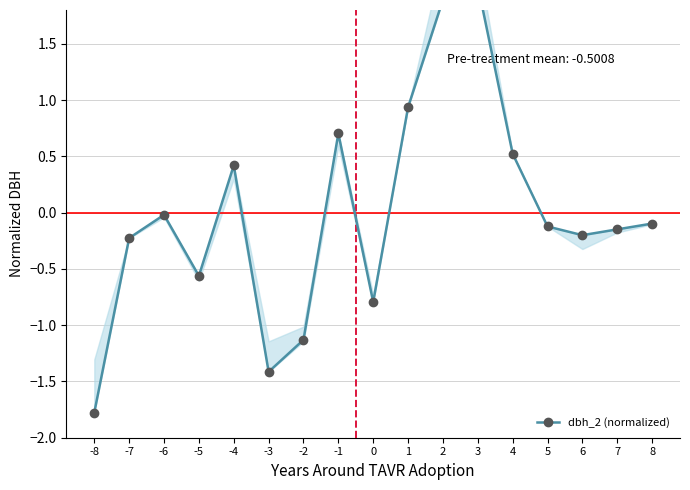

How many lines are shown in the chart?

1